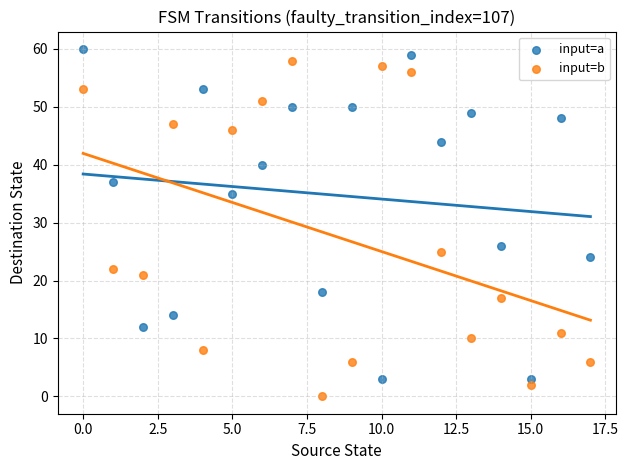

Which series contains the lowest Y value?

input=b